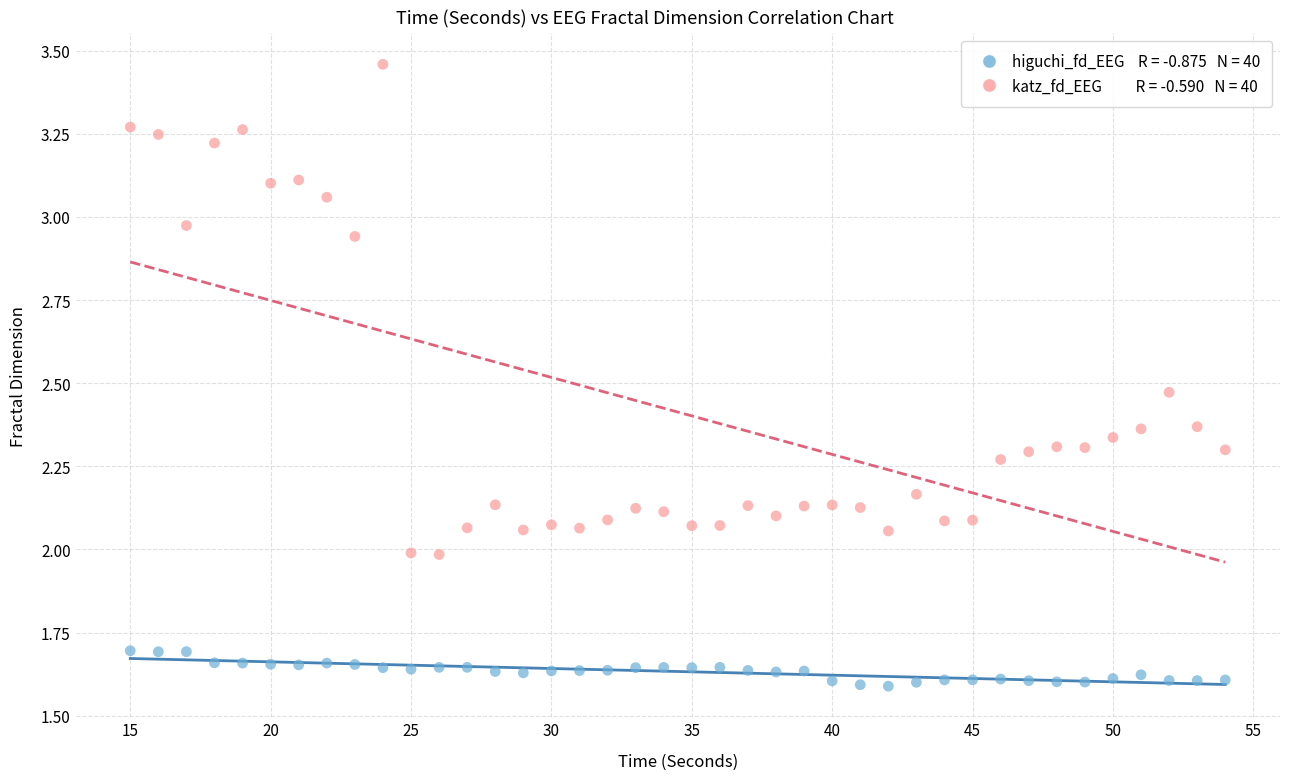

Across all data points, what is the range of Y values (max minus min)?

1.9